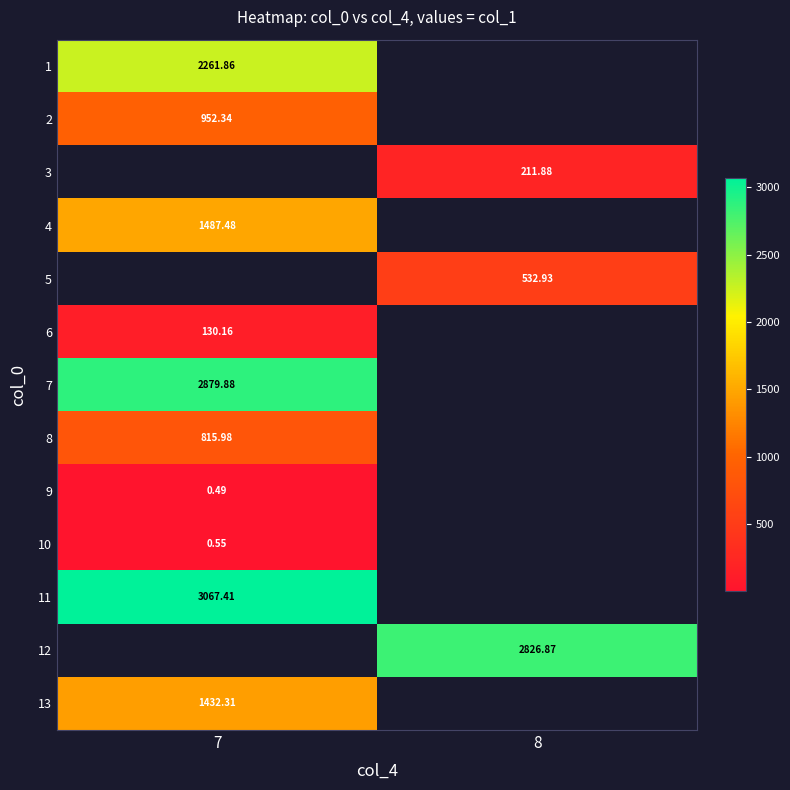

How many values in 13 are above zero?

1